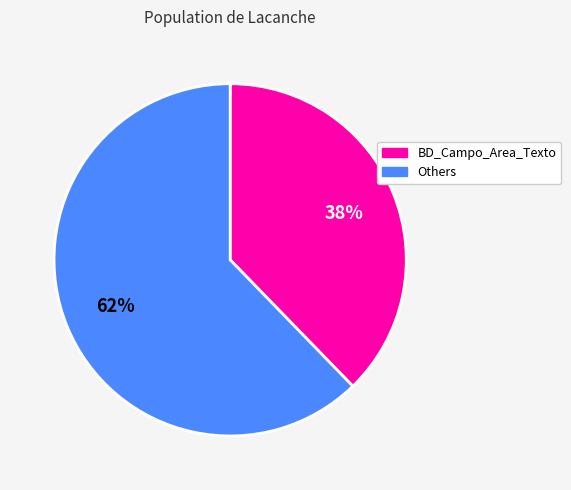

Is there a majority slice in this chart?

Yes